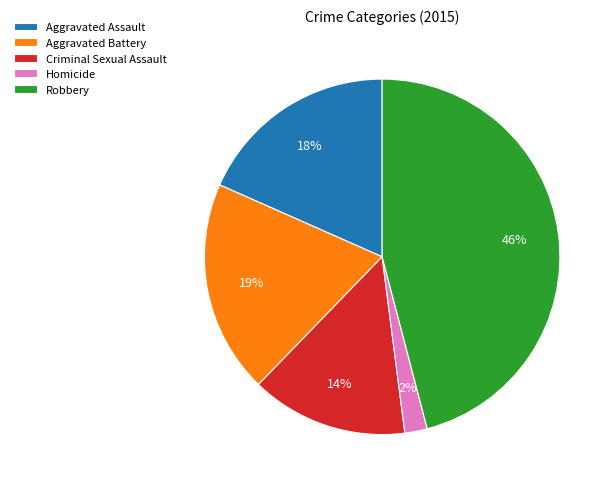

Do Robbery and Aggravated Battery together represent more than half of the pie?

Yes